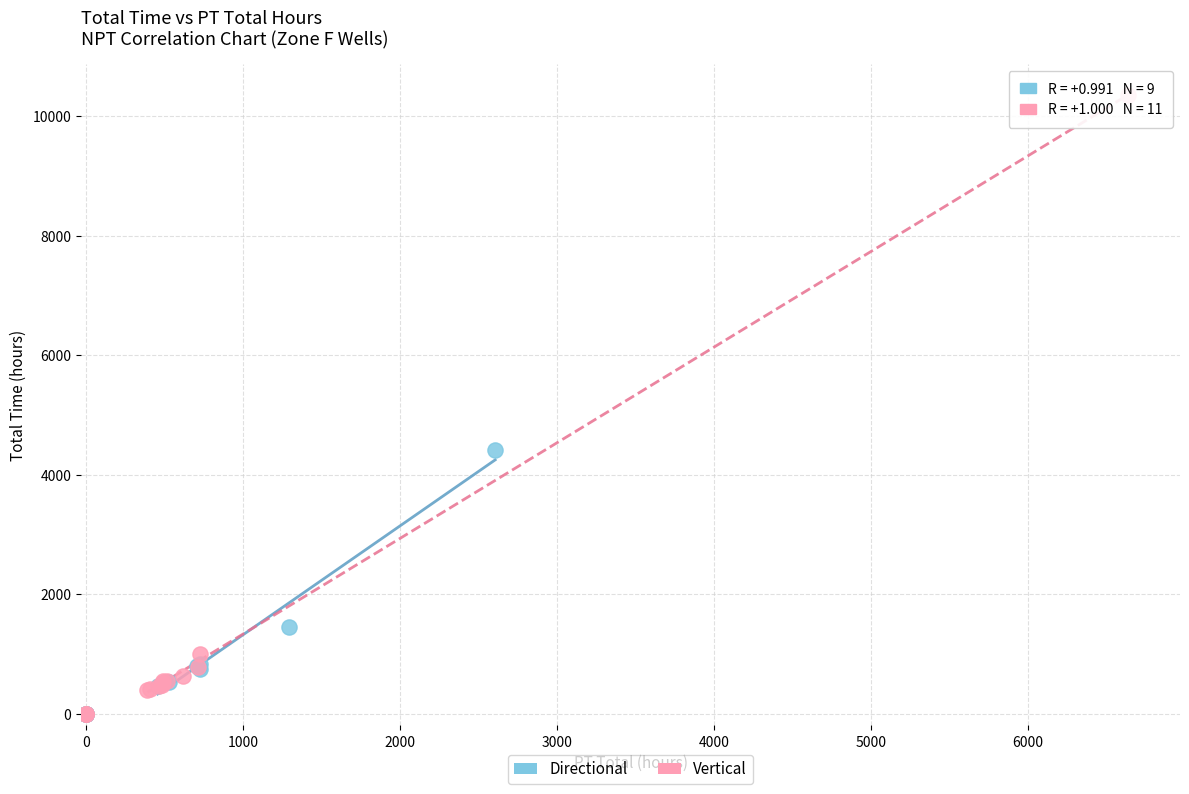

Which series contains the highest Y value?

Vertical